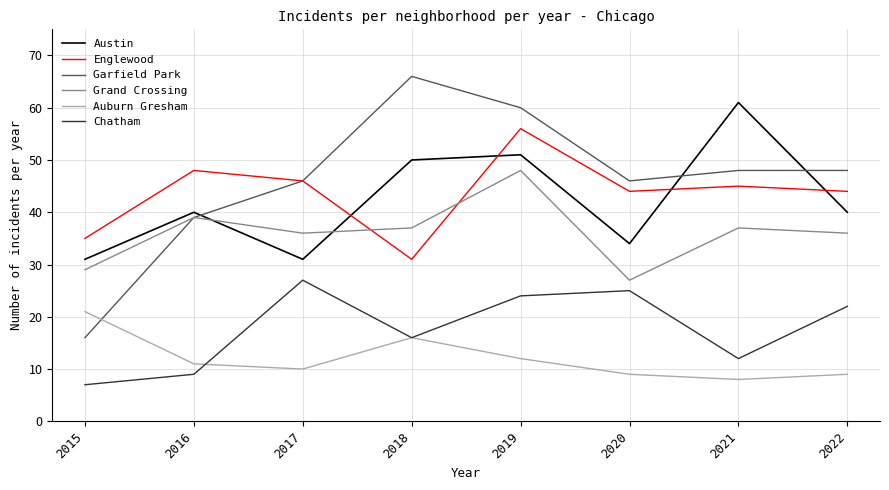

The value of Garfield Park at 2022 is 48. True or false?

True